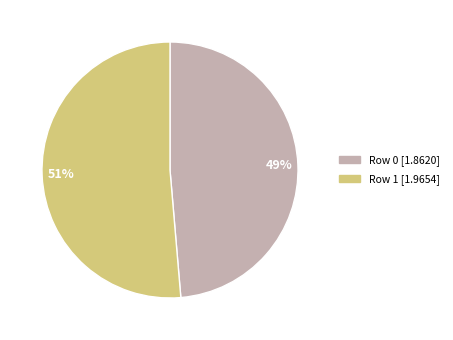

Which category has the biggest portion of the pie?

Row 1